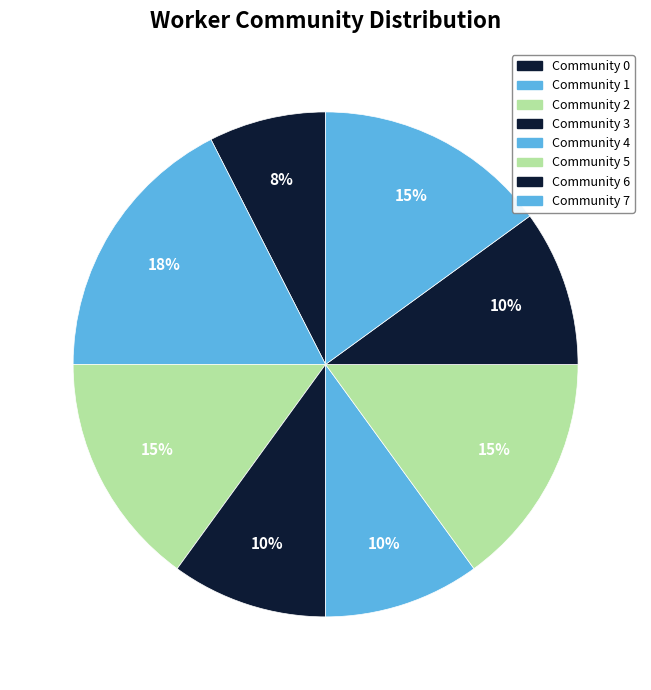

Does Community 1 represent more than half of the total?

No